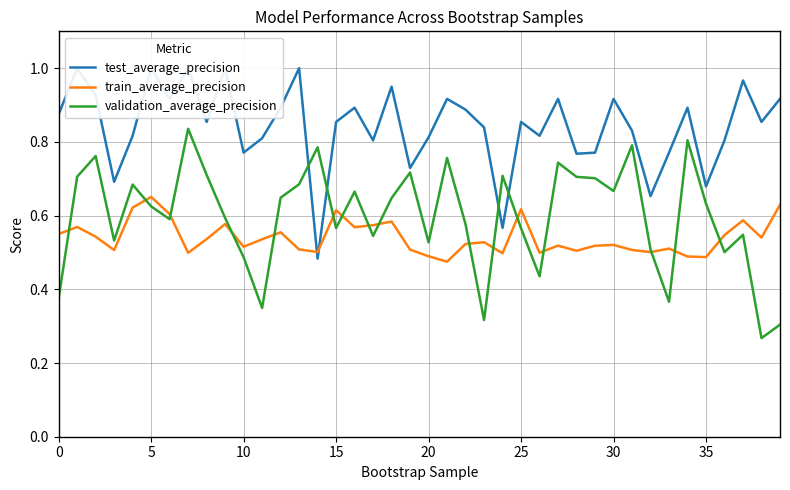

What is the label of the 16th point from the right?

24